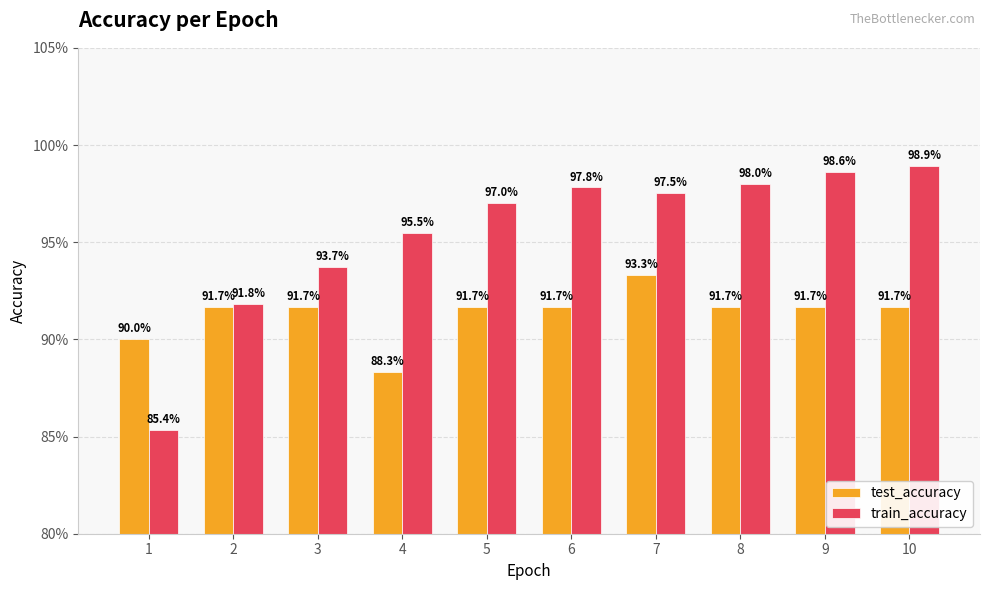

List the series in order of their peak value, highest first.

train_accuracy, test_accuracy